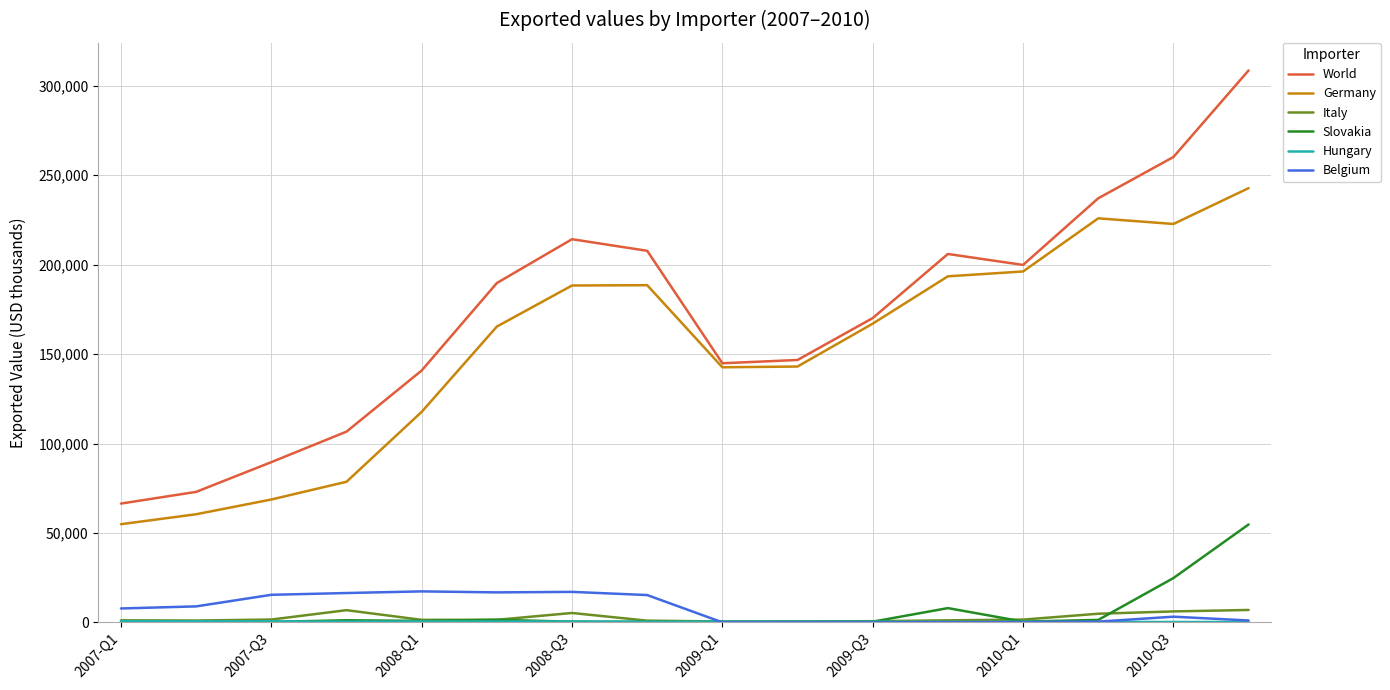

What is the maximum value for Germany?

242780